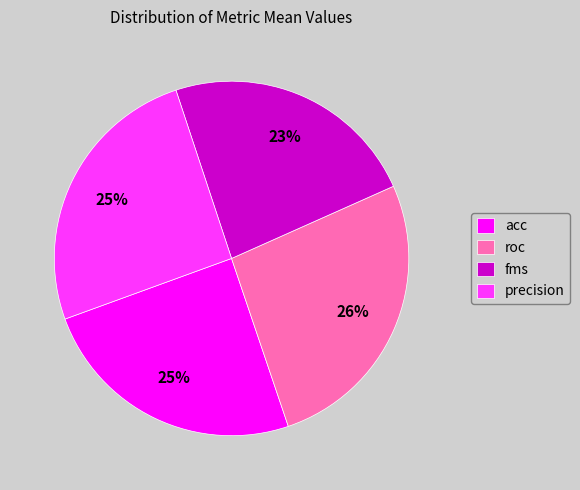

Do precision and fms together represent more than half of the pie?

No